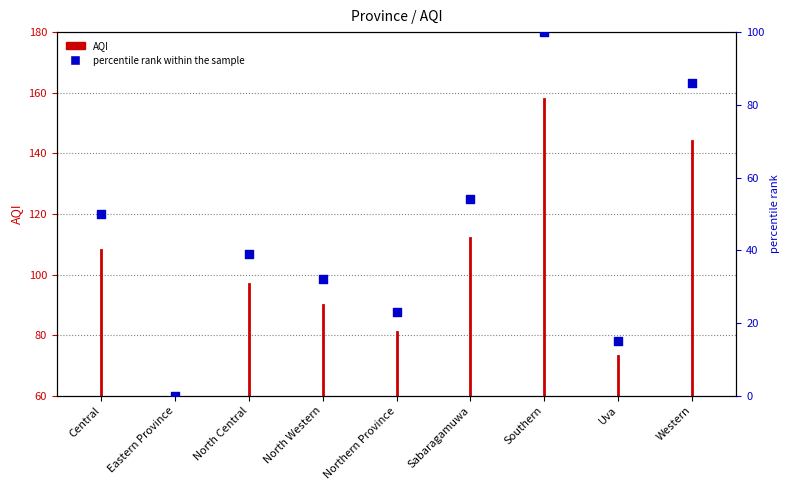

What is the change in value from Northern Province to Western?

+63